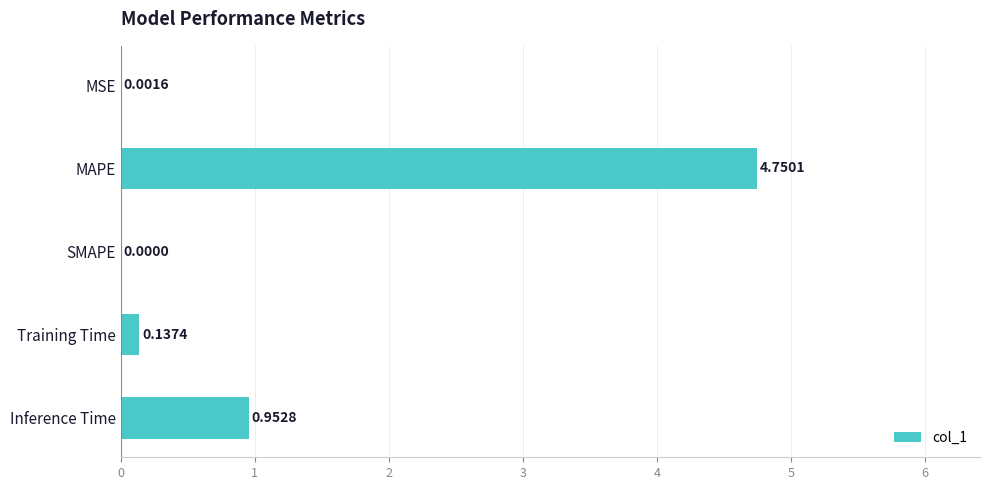

What is the change in value from SMAPE to Inference Time?

+1.0